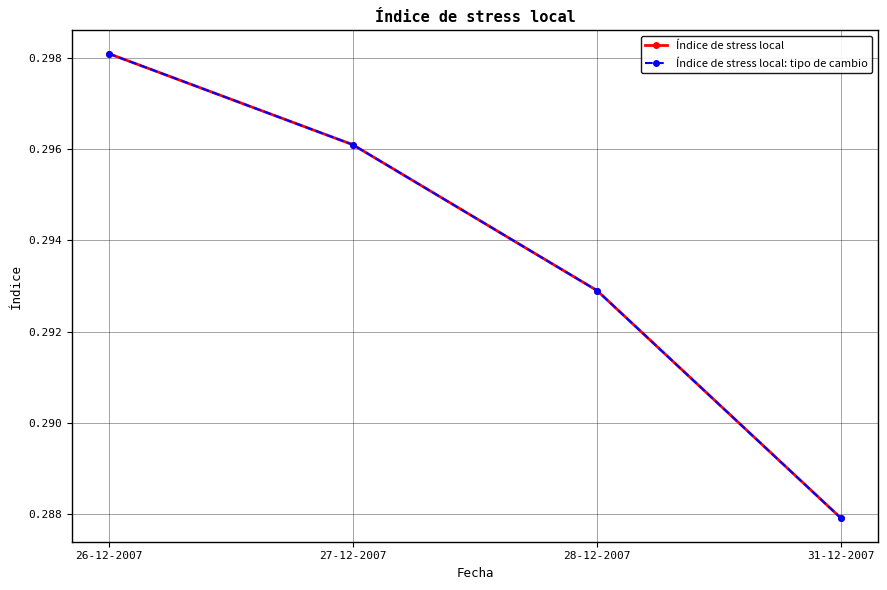

Is the value of Índice de stress local: tipo de cambio at 26-12-2007 greater than the value of Índice de stress local at 27-12-2007?

Yes